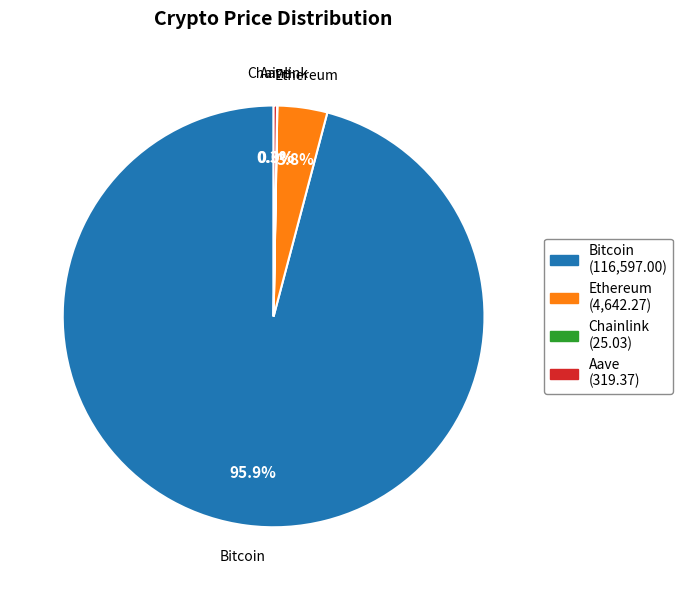

What is the largest slice in the pie chart?

Bitcoin